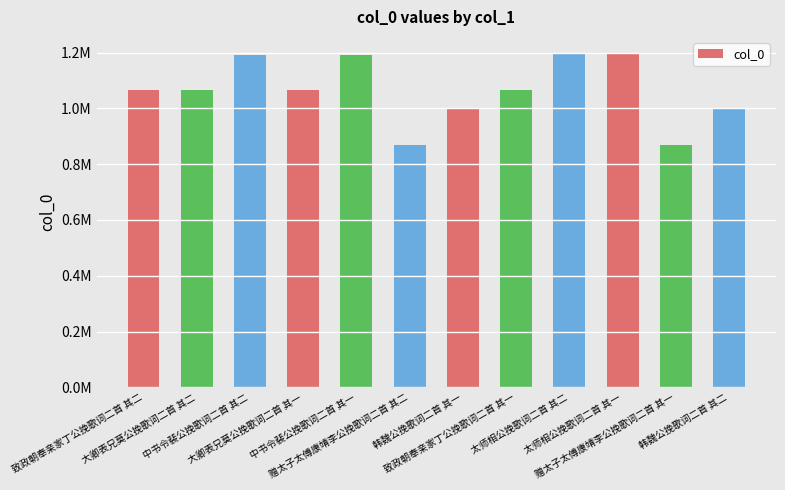

Reading left to right, what are all the values shown in this chart?

致政朝奉亲家丁公挽歌词二首 其二=1066681	大卿表兄莫公挽歌词二首 其二=1066945	中书令裴公挽歌词二首 其二=1189752	大卿表兄莫公挽歌词二首 其一=1066944	中书令裴公挽歌词二首 其一=1189751	赠太子太傅康靖李公挽歌词二首 其二=869862	韩魏公挽歌词二首 其一=1002627	致政朝奉亲家丁公挽歌词二首 其一=1066680	太师相公挽歌词二首 其二=1196403	太师相公挽歌词二首 其一=1196402	赠太子太傅康靖李公挽歌词二首 其一=869863	韩魏公挽歌词二首 其二=1002626